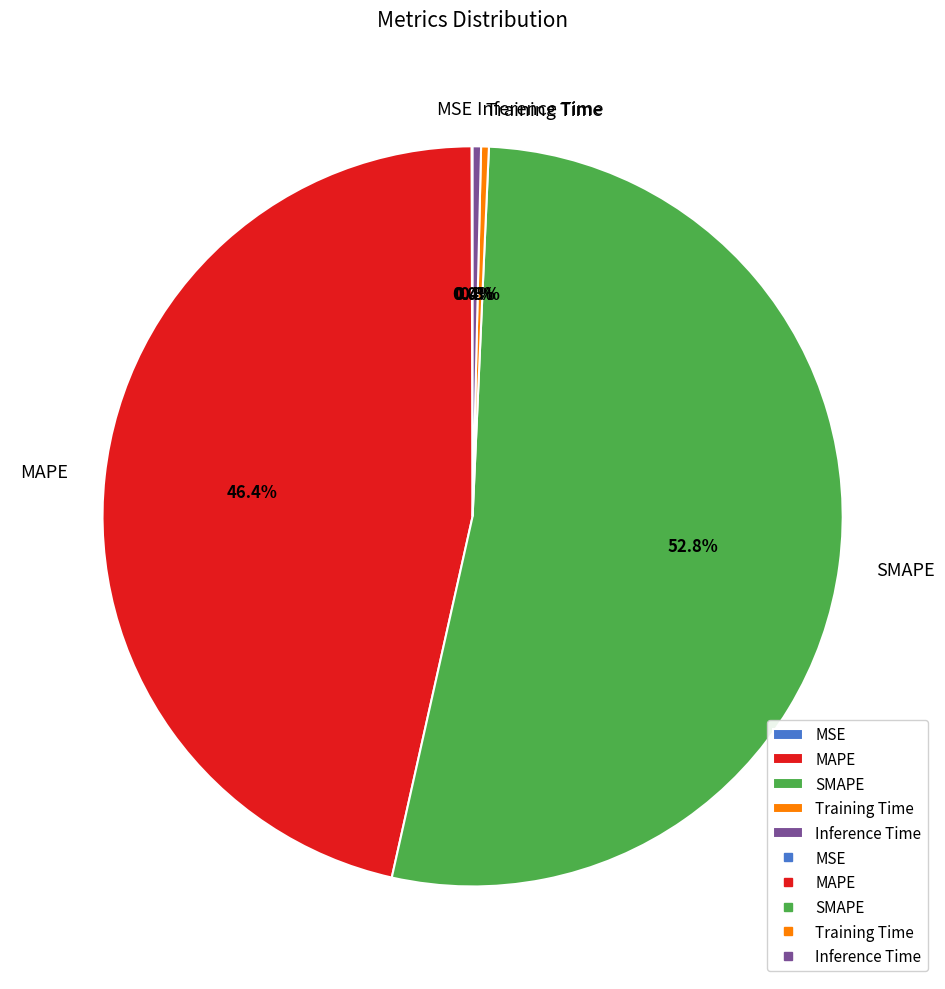

Which slice is the largest?

SMAPE